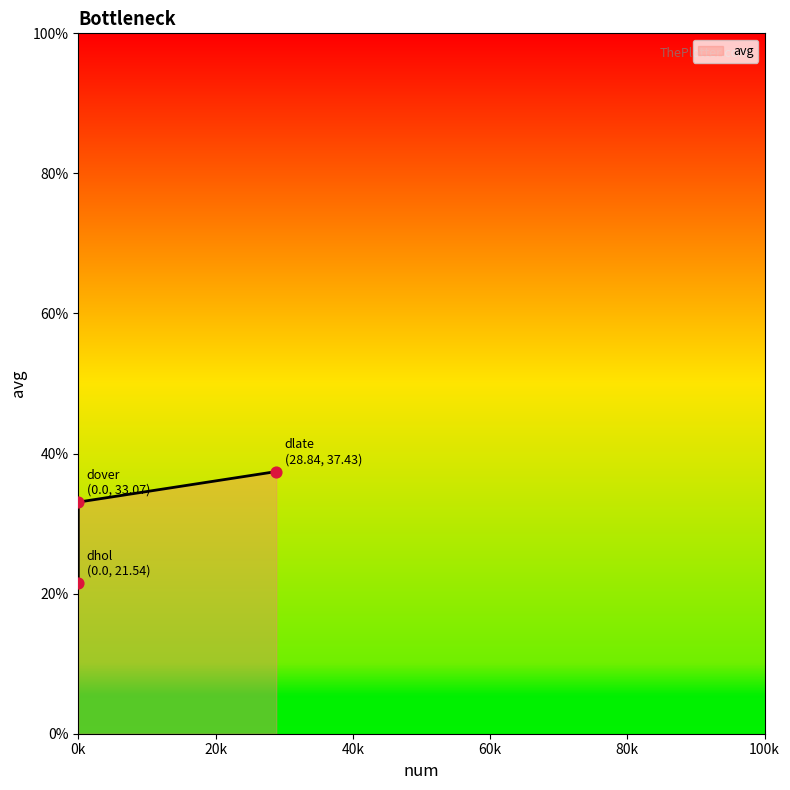

Approximately how many times larger is the value at dhol compared to dover?

0.7